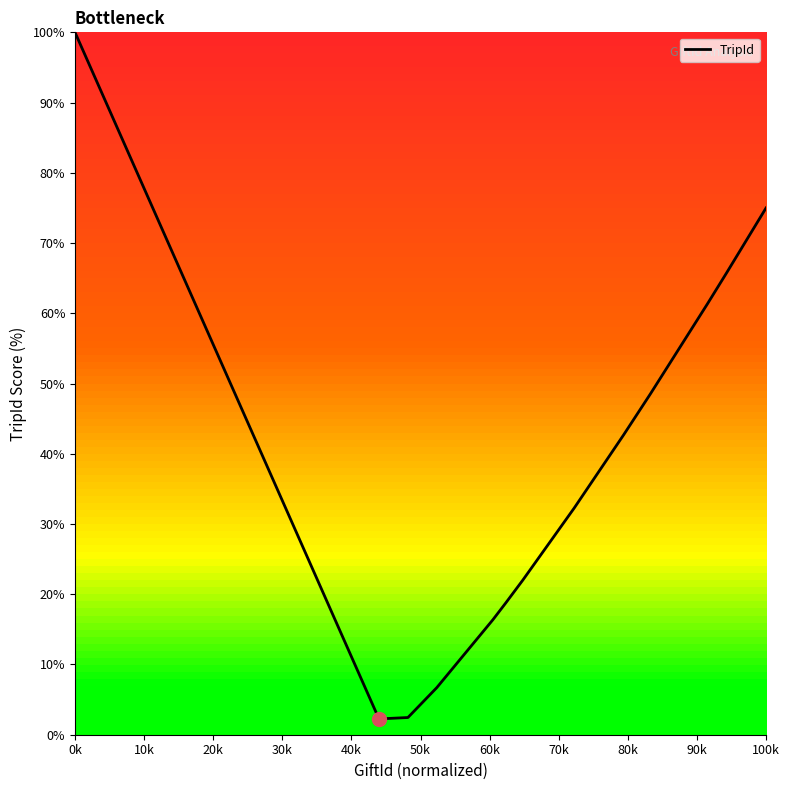

What is the minimum value shown in the chart?

2.2